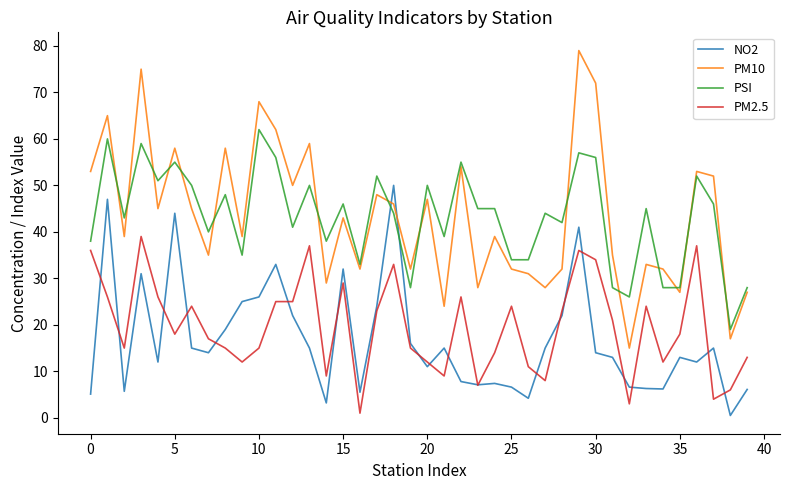

What is the highest value of the NO2 series?

50.0